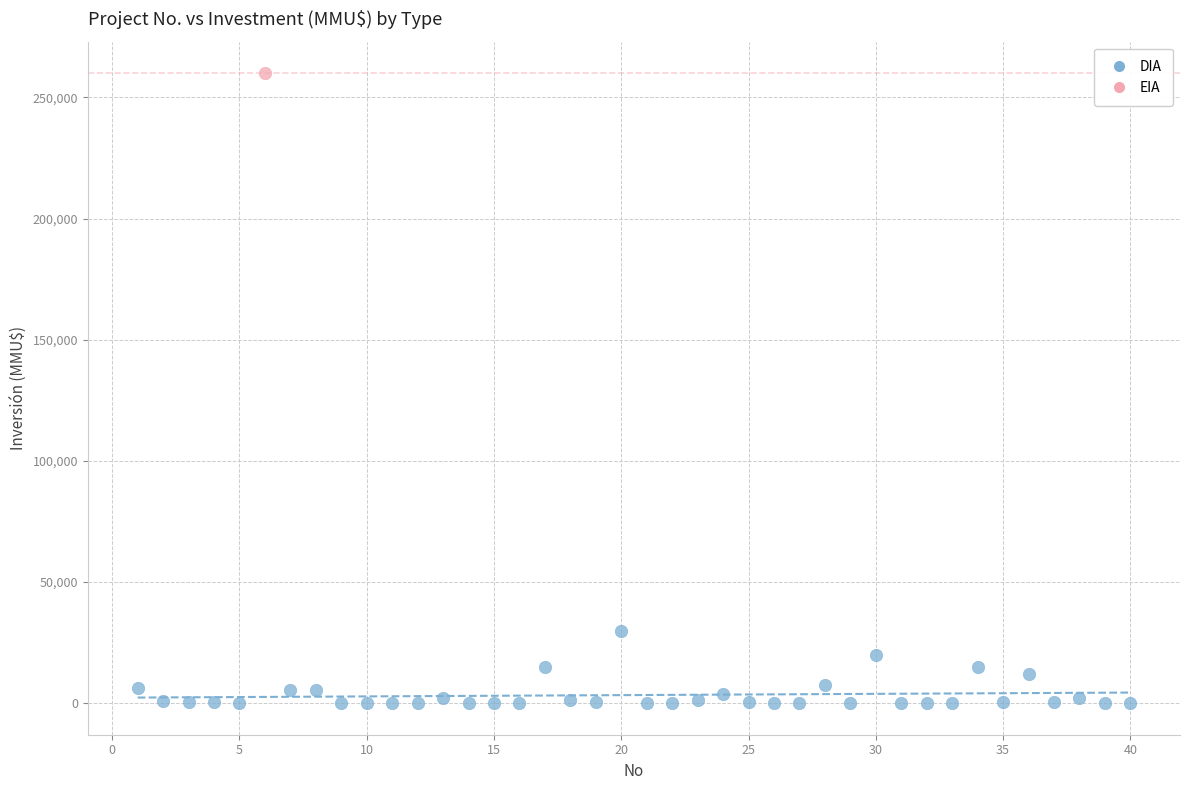

What are all the series names shown in the legend?

DIA, EIA